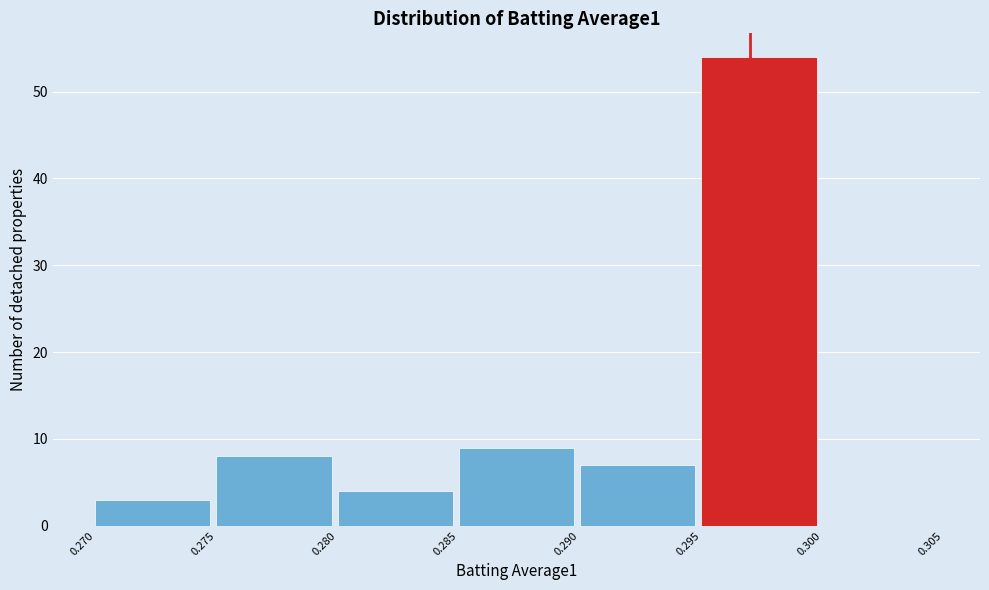

Reading left to right, list every bar in this chart as the range it spans on the x-axis followed by its height. The values are not printed on the chart, so give them approximately, as read against the axis.

0.270 to 0.275: 3
0.275 to 0.280: 8
0.280 to 0.285: 4
0.285 to 0.290: 9
0.290 to 0.295: 7
0.295 to 0.300: 54
0.300 to 0.305: 0